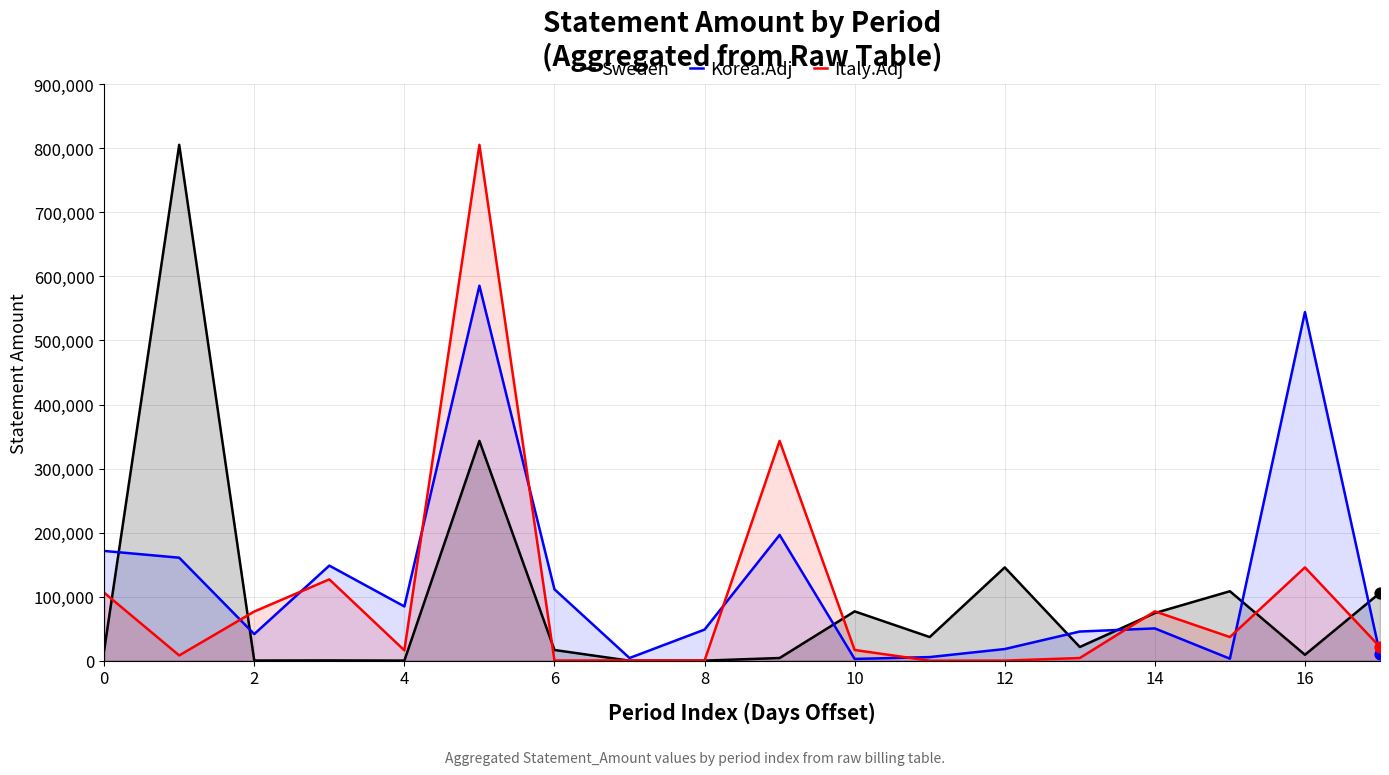

What are all the series names shown in the legend?

Sweden, Korea.Adj, Italy.Adj